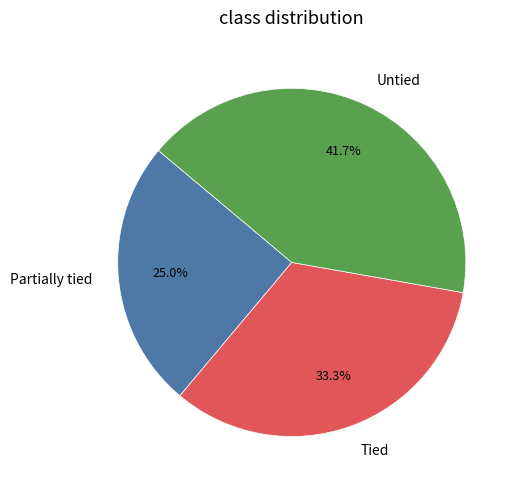

Which slice is the smallest?

Partially tied